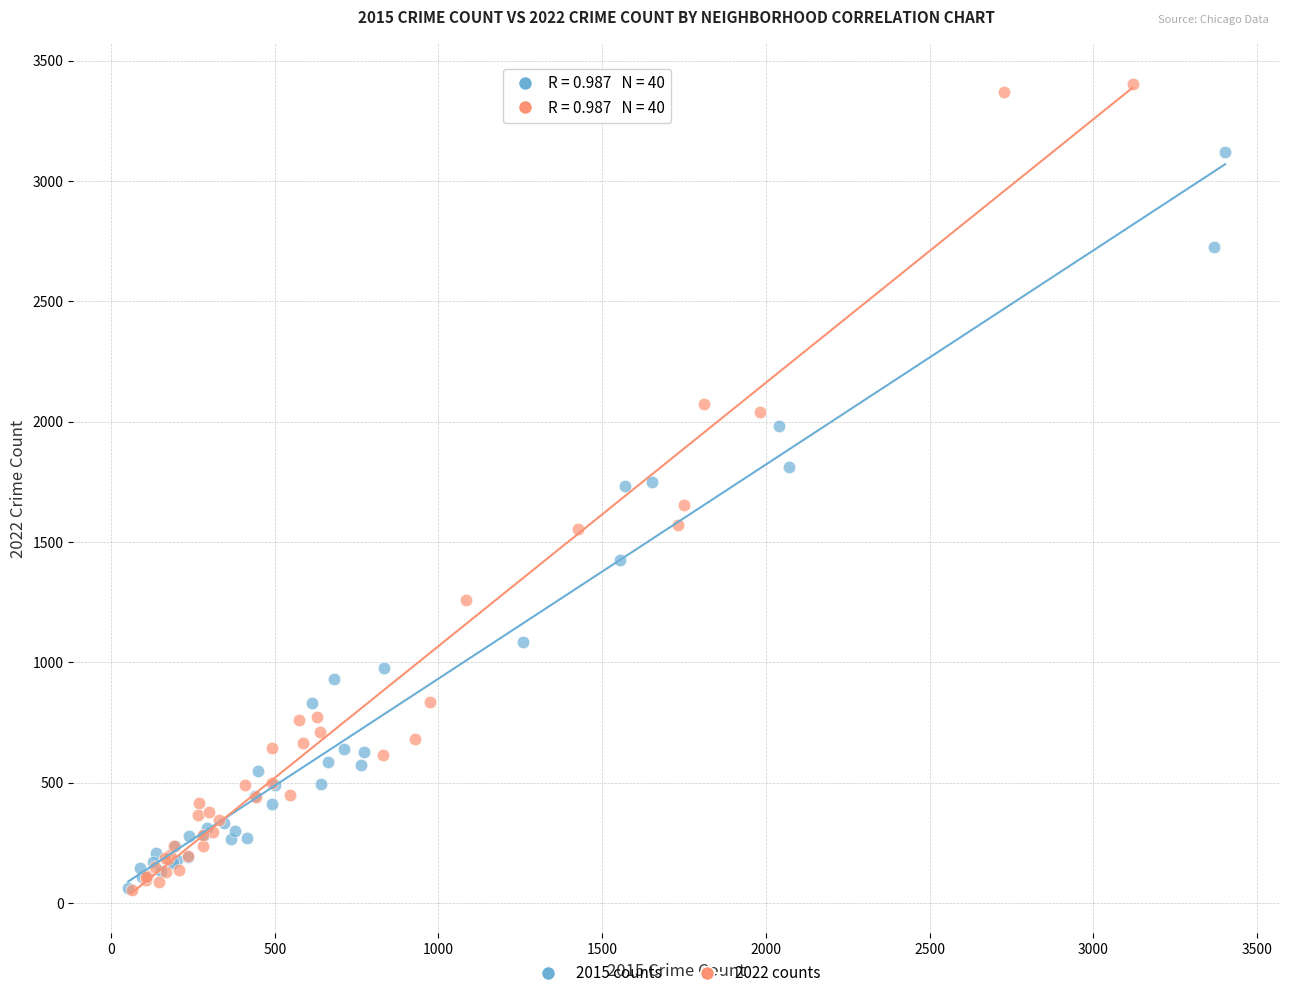

Which series has the widest spread of Y values?

2022 counts